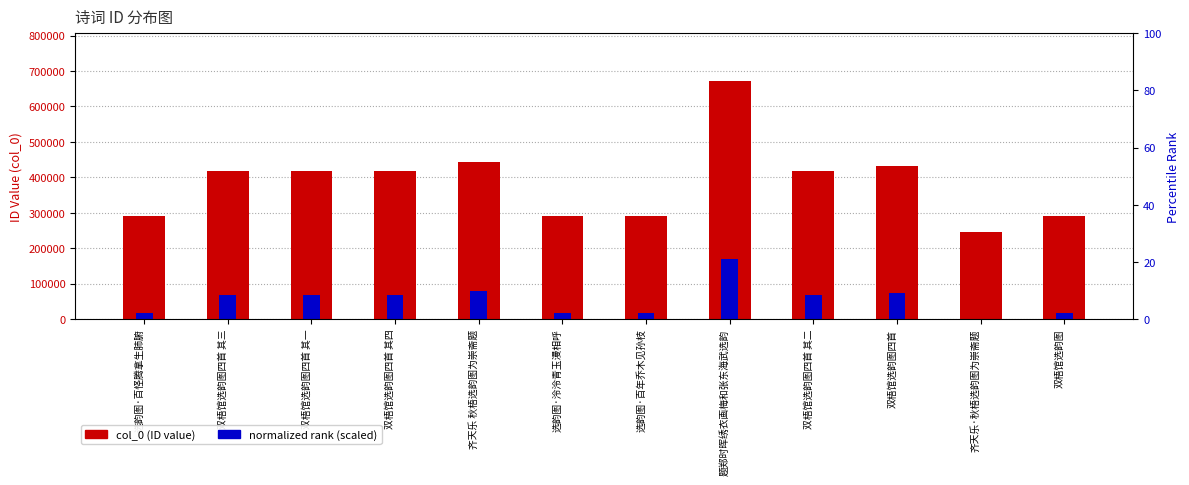

Reading left to right, list all the values displayed in this chart.

col_0 (ID value): 选韵图·百怪腾拿生肺腑=291768.0	双梧馆选韵图四首 其三=418114.0	双梧馆选韵图四首 其一=418112.0	双梧馆选韵图四首 其四=418115.0	齐天乐 秋梧选韵图为崇斋题=444349.0	选韵图·泠泠青玉漫相呼=291769.0	选韵图·百年乔木见孙枝=291770.0	题郑时晖绣衣画梅和张东海武选韵=672111.0	双梧馆选韵图四首 其二=418113.0	双梧馆选韵图四首=433245.0	齐天乐·秋梧选韵图为崇斋题=246224.0	双梧馆选韵图=291767.0
normalized rank (scaled): 选韵图·百怪腾拿生肺腑=17968.7	双梧馆选韵图四首 其三=67816.8	双梧馆选韵图四首 其一=67816.0	双梧馆选韵图四首 其四=67817.2	齐天乐 秋梧选韵图为崇斋题=78167.4	选韵图·泠泠青玉漫相呼=17969.1	选韵图·百年乔木见孙枝=17969.5	题郑时晖绣衣画梅和张东海武选韵=168027.8	双梧馆选韵图四首 其二=67816.4	双梧馆选韵图四首=73786.5	齐天乐·秋梧选韵图为崇斋题=0.0	双梧馆选韵图=17968.4